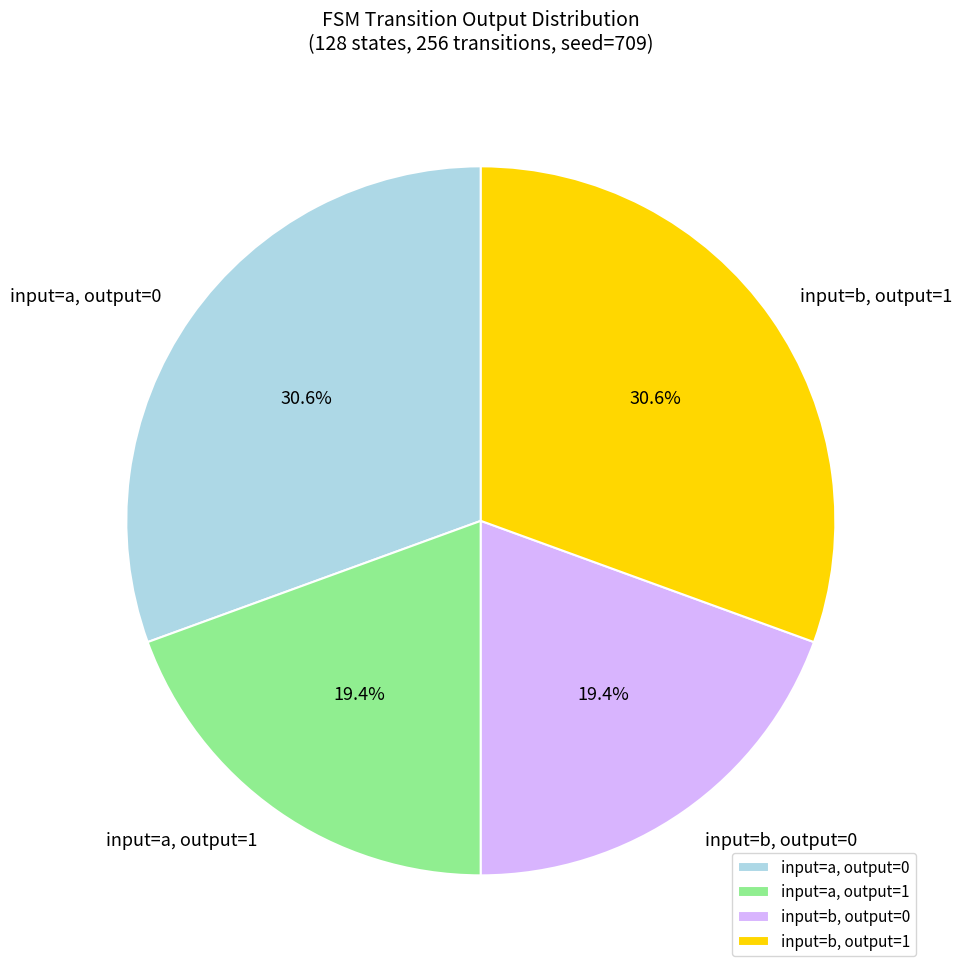

Count the number of slices in the pie.

4